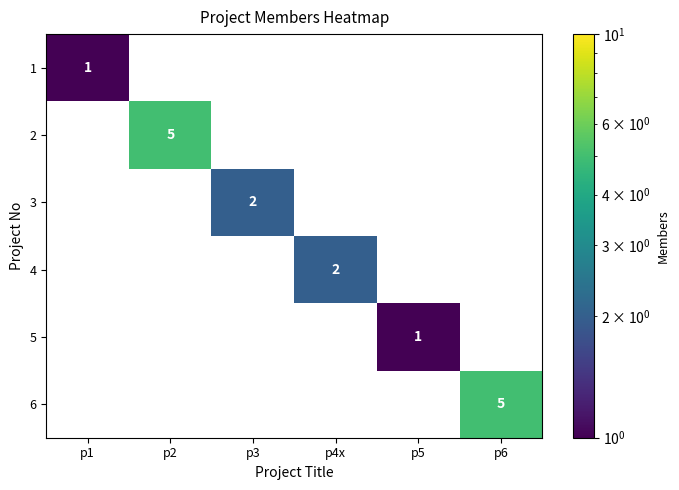

Between p3 and p5, which series saw the biggest shift?

3